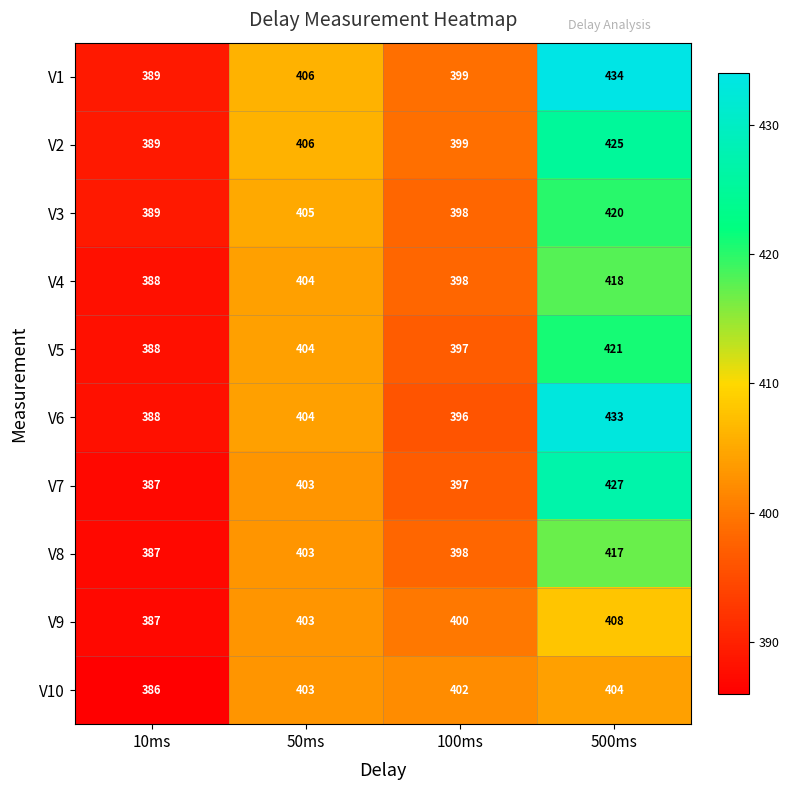

What is the sum of all V4 values?

1608